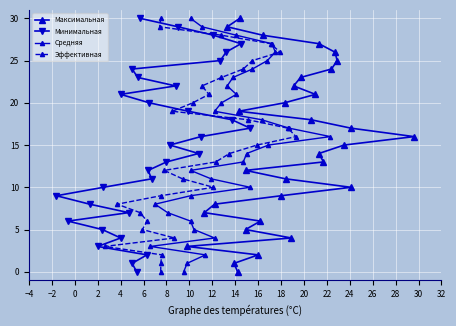

What is the label of the 15th point from the left?

22